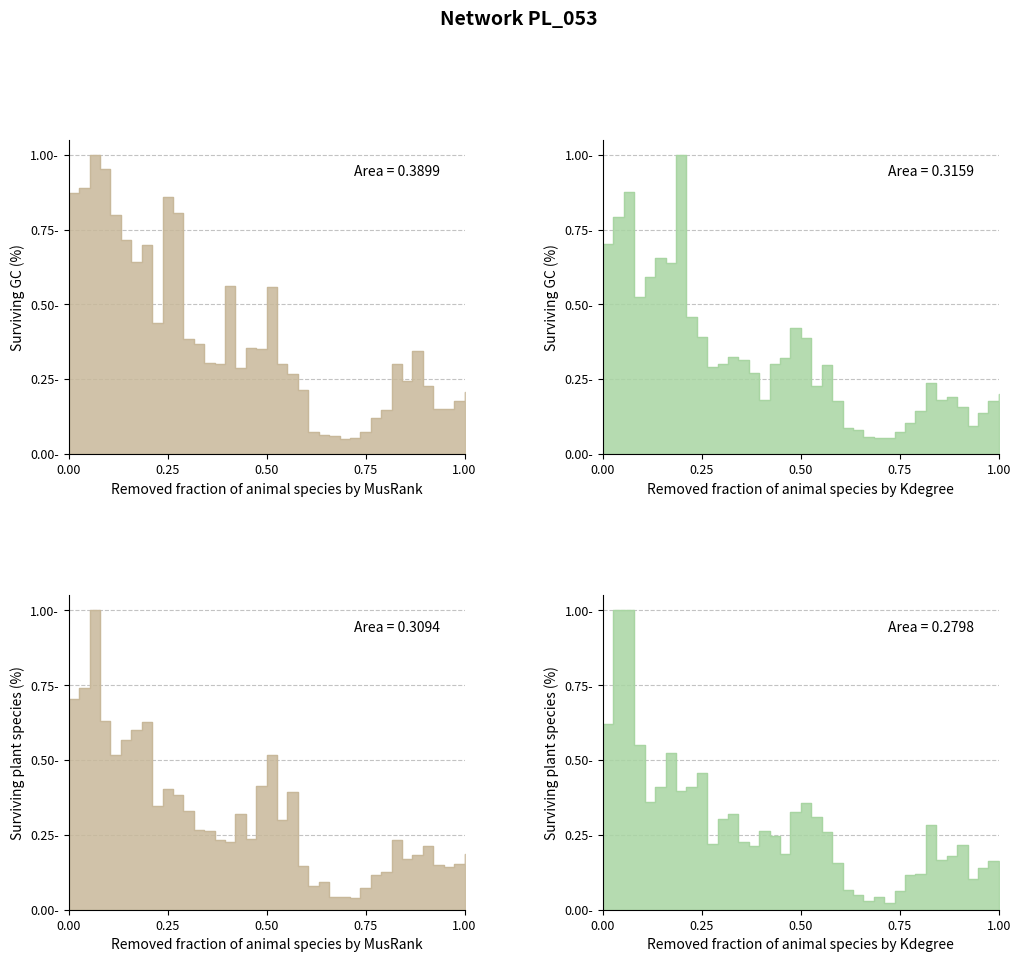

At which category is the sum across all series the highest?

3